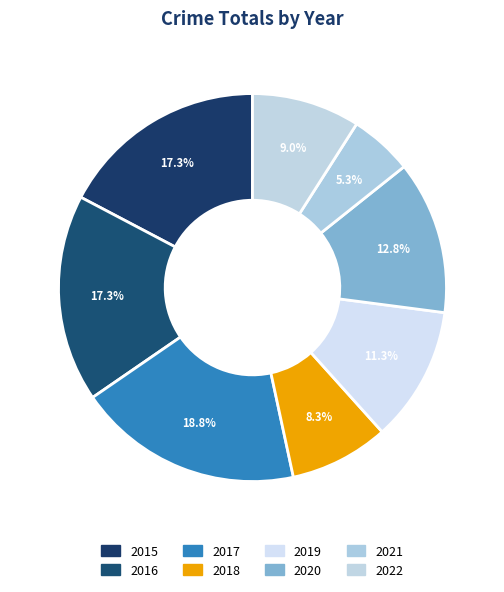

To the nearest percent, what is the difference between the largest and smallest slice percentages?

14%